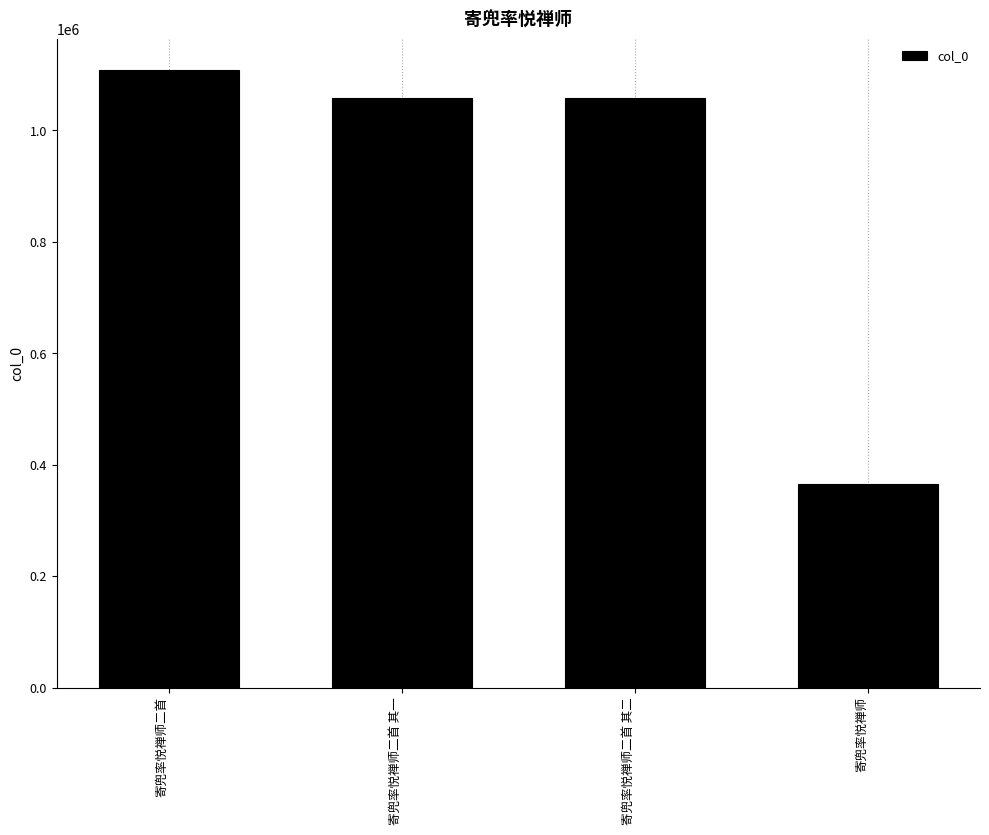

What is the label of the 3rd bar from the right?

寄兜率悦禅师二首 其一